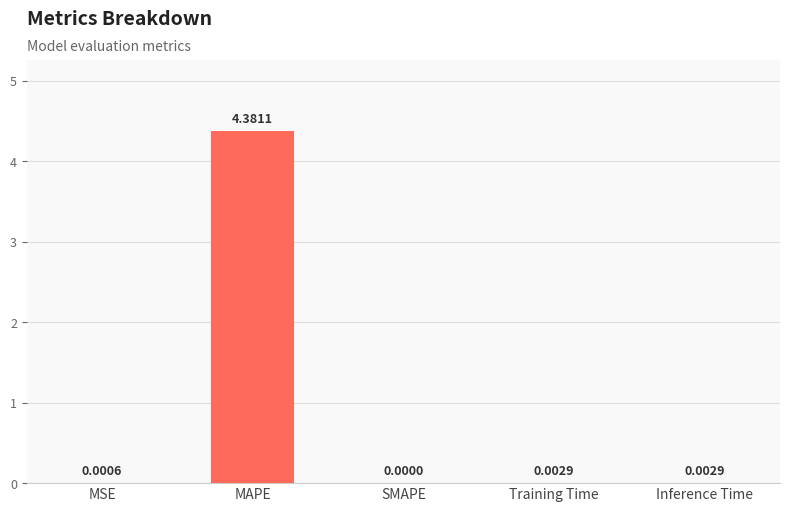

Reading left to right, list all the values displayed in this chart.

0.0	4.4	0.0	0.0	0.0